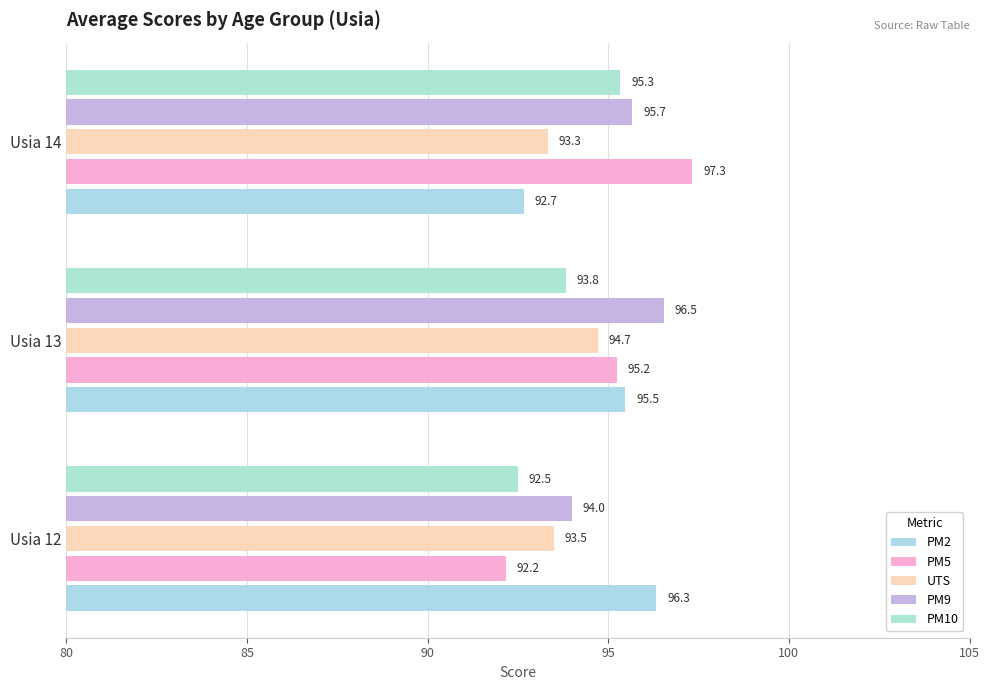

Count the number of data series in this chart.

5